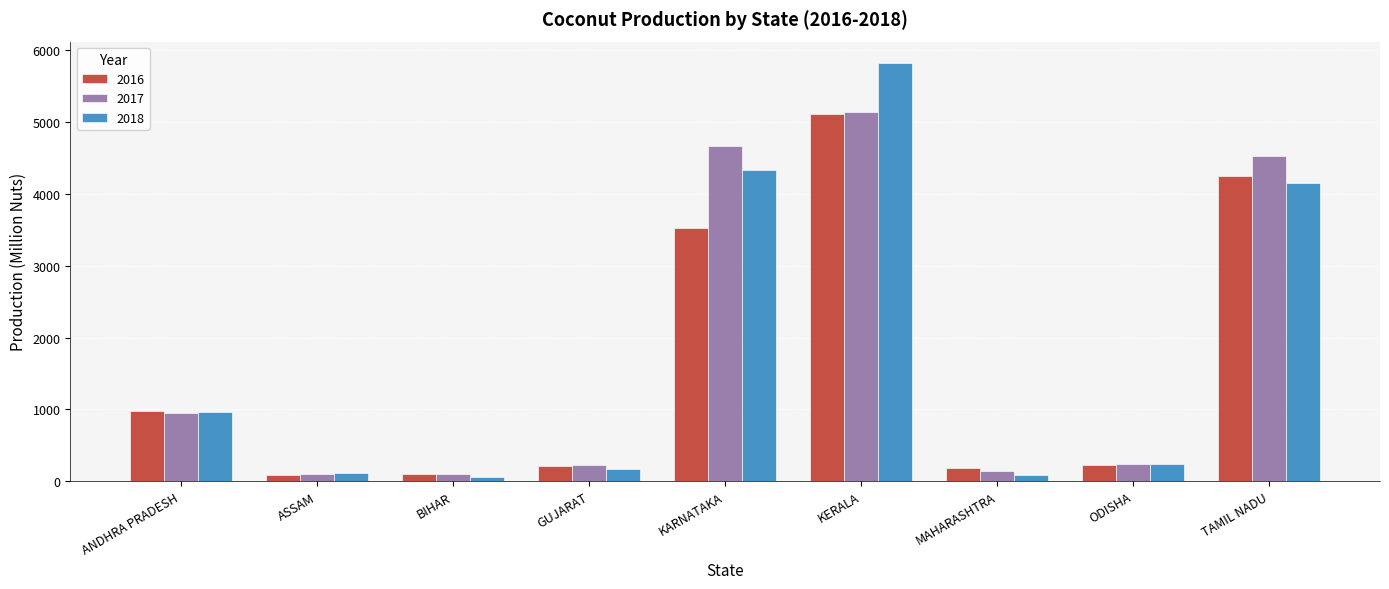

What is the approximate value of 2016 at KERALA?

5113.1